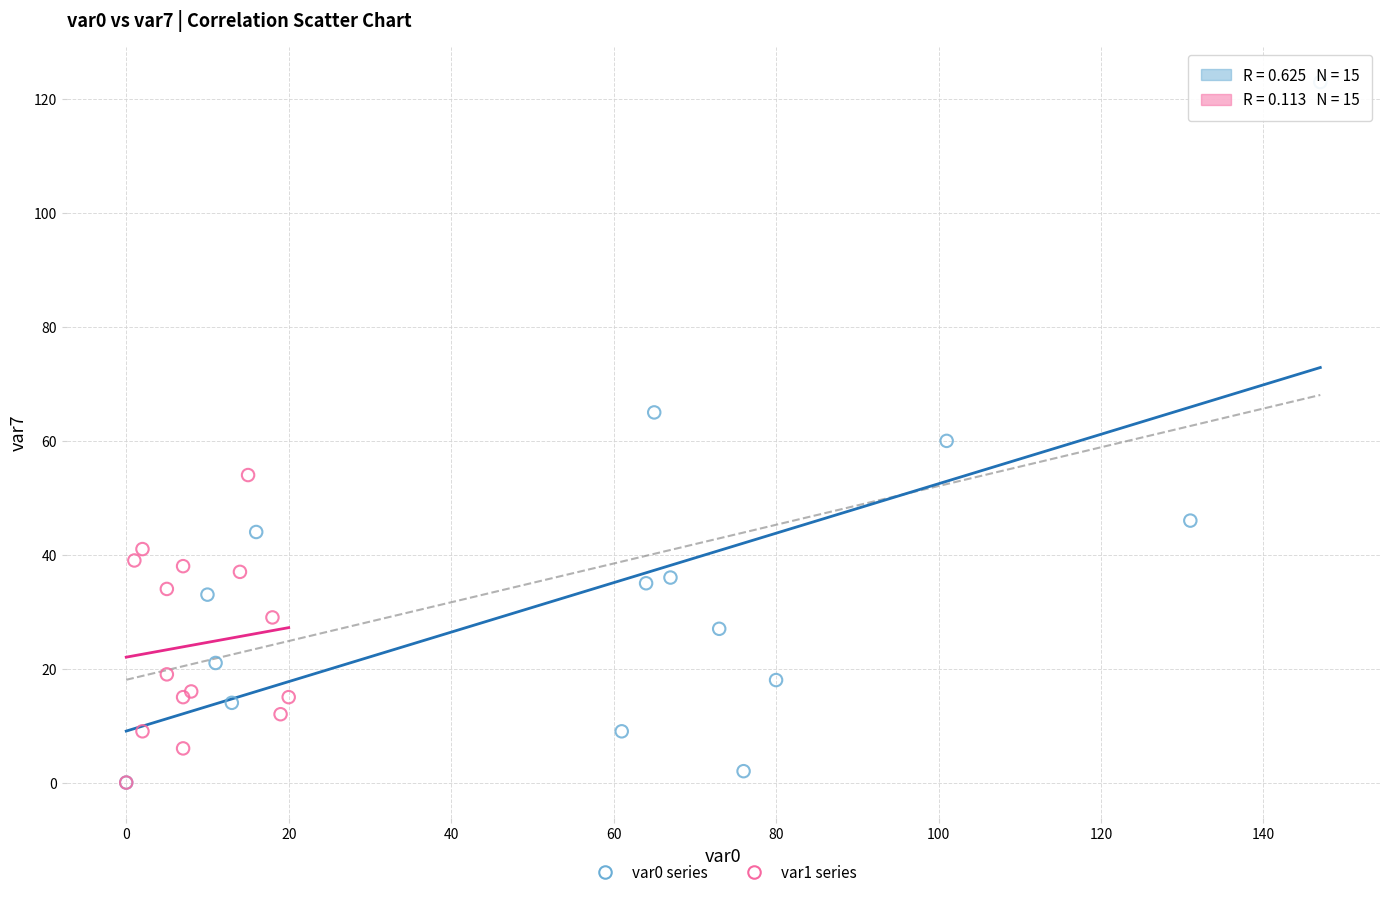

Which series contains the highest Y value?

var0 series